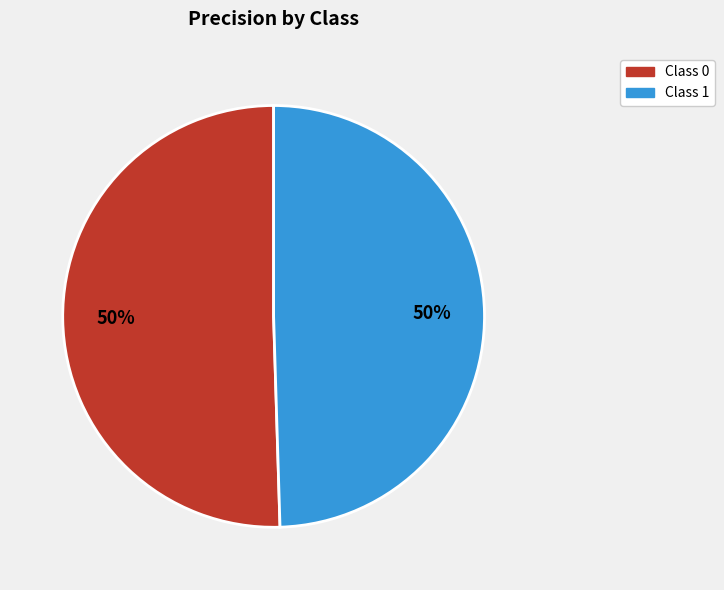

How many segments does this pie chart have?

2